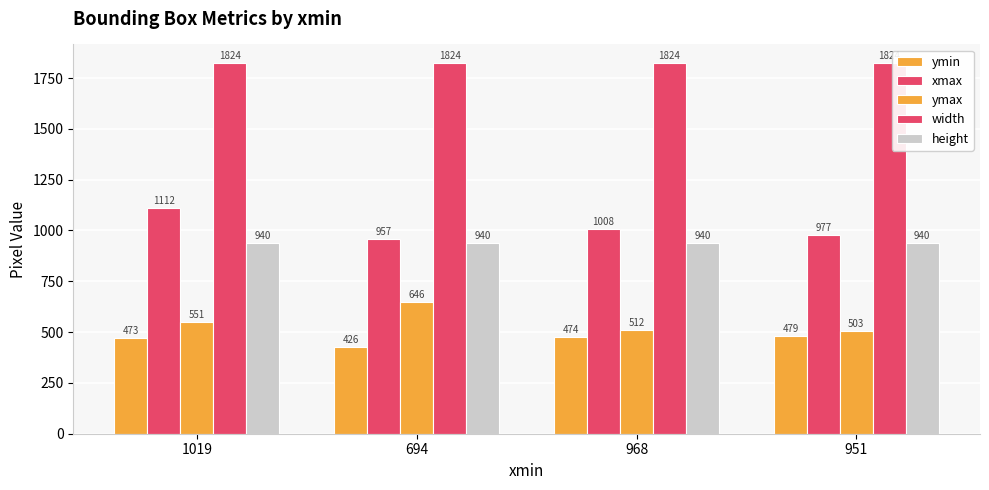

Reading left to right, list all the values displayed in this chart.

ymin: 473	426	474	479
xmax: 1112	957	1008	977
ymax: 551	646	512	503
width: 1824	1824	1824	1824
height: 940	940	940	940